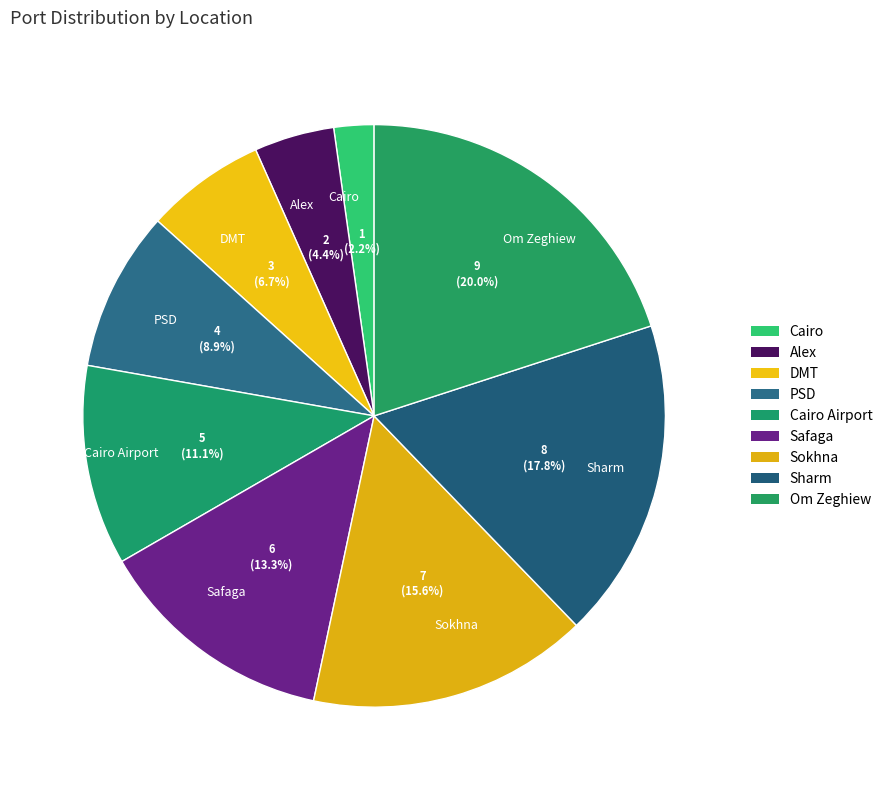

What is the ratio of the value at Sokhna to the value at Sharm?

0.9